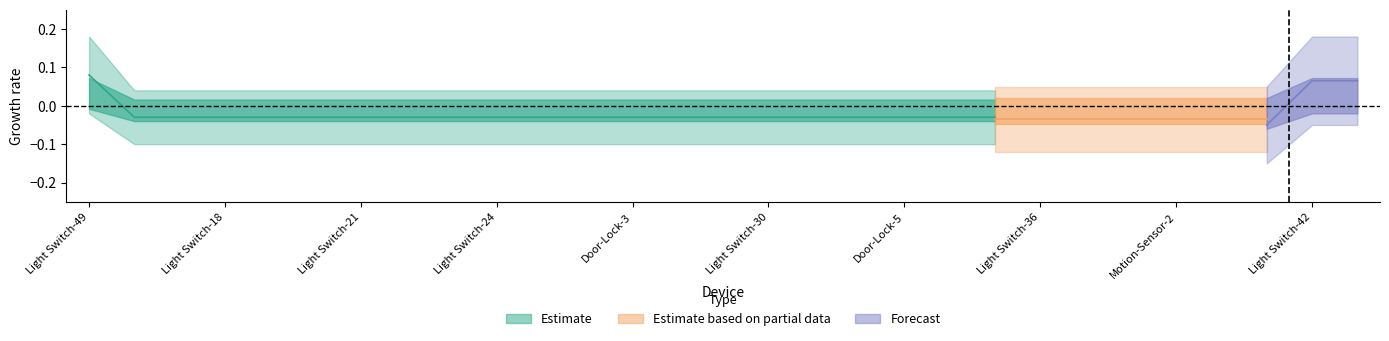

At which category is the sum across all series the highest?

Light Switch-49